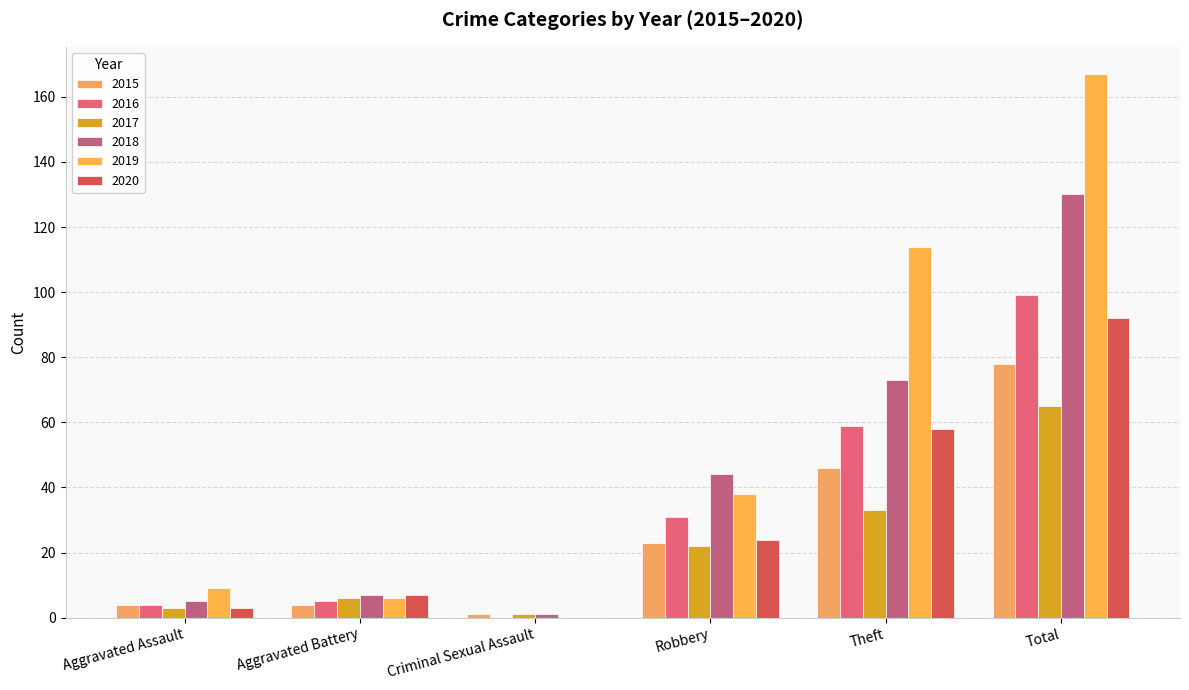

At which category is the sum across all series the highest?

Total